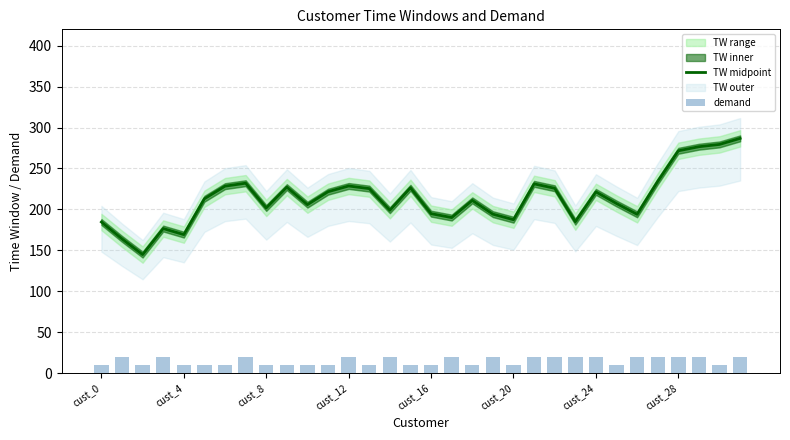

Does the chart contain any negative values?

No